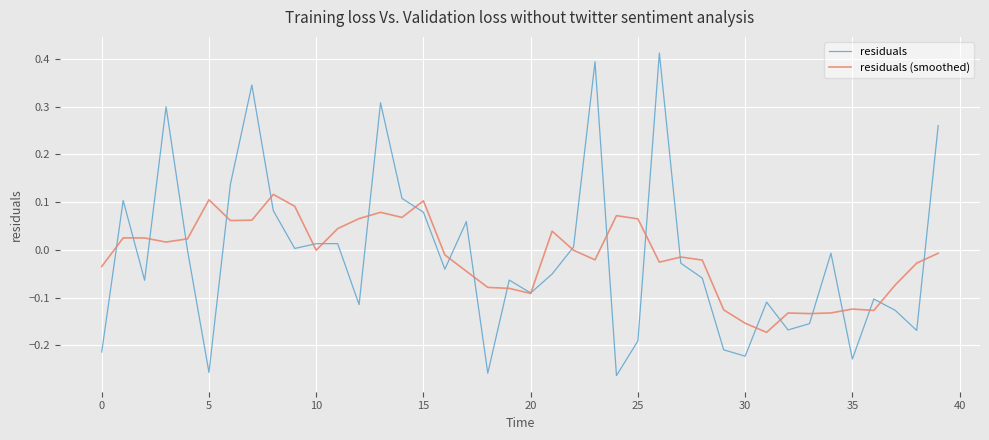

List the series in order of their peak value, highest first.

residuals, residuals (smoothed)